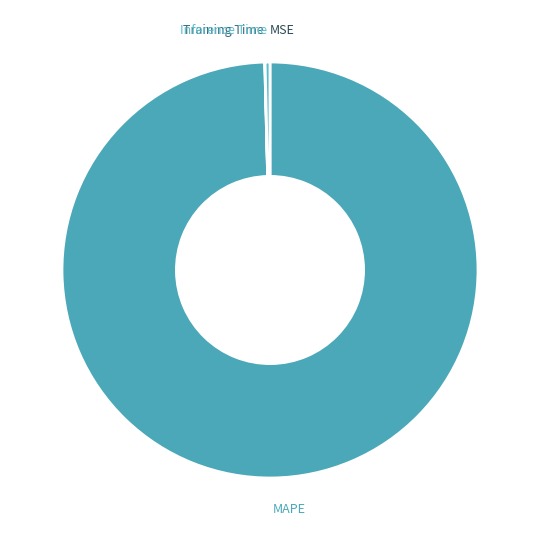

What is the largest slice in the pie chart?

MAPE